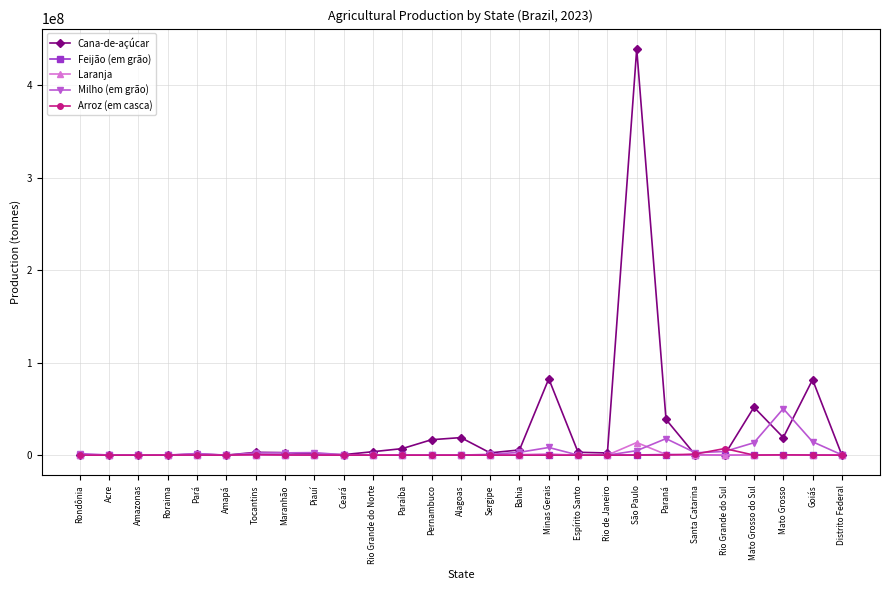

Which category has the highest value in the Cana-de-açúcar series?

São Paulo